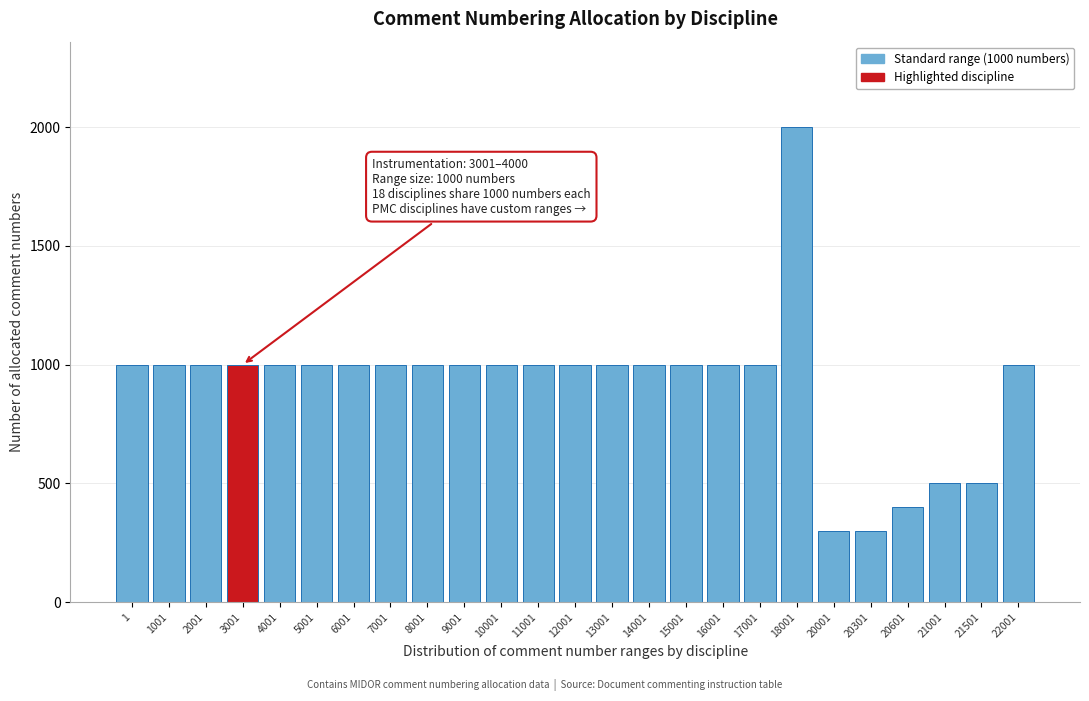

Reading left to right, what are all the values shown in this chart?

1=1000	1001=1000	2001=1000	3001=1000	4001=1000	5001=1000	6001=1000	7001=1000	8001=1000	9001=1000	10001=1000	11001=1000	12001=1000	13001=1000	14001=1000	15001=1000	16001=1000	17001=1000	18001=2000	20001=300	20301=300	20601=400	21001=500	21501=500	22001=1000